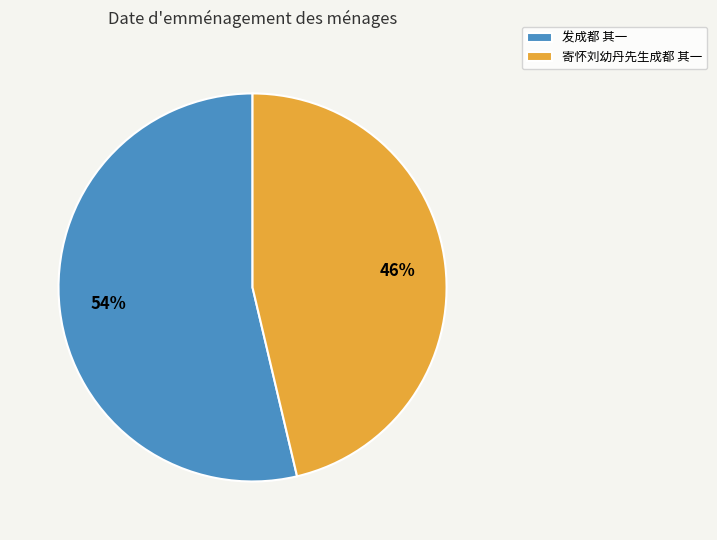

To the nearest percent, what is the average slice percentage?

50%